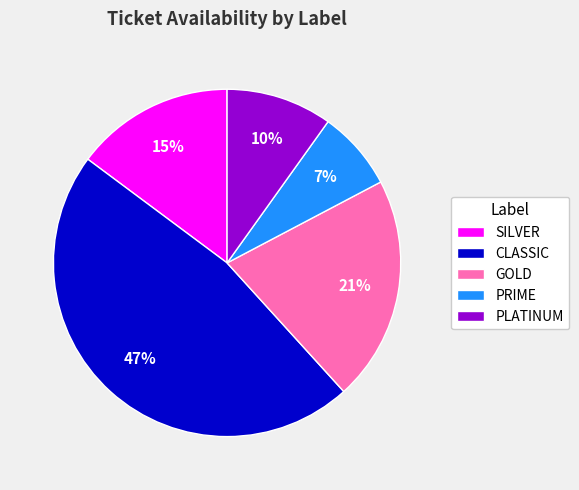

Does any single category account for the majority?

No